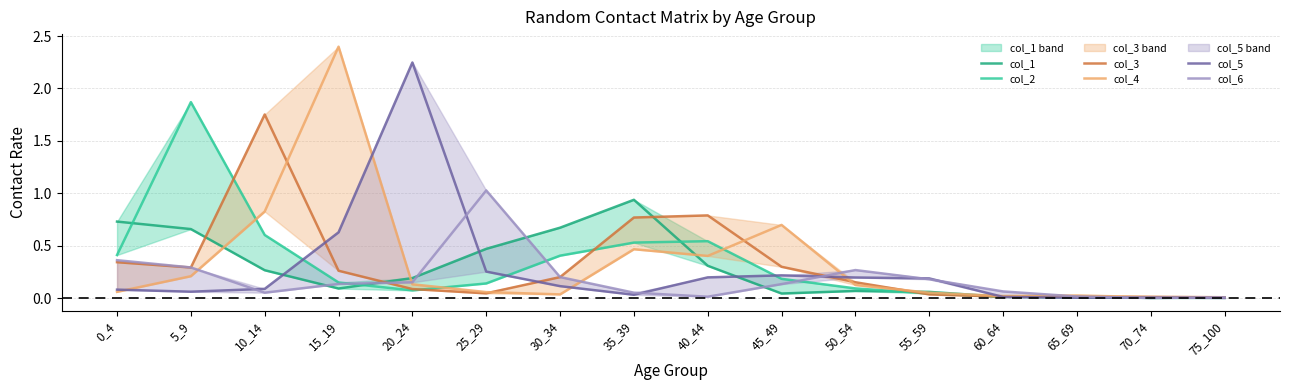

Does the chart have visible grid lines?

Yes